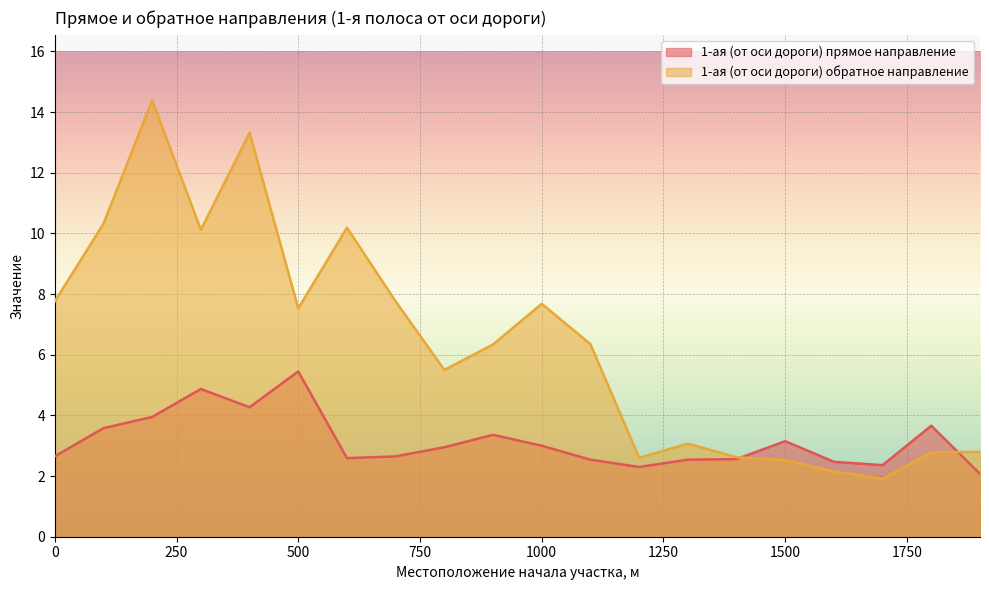

Reading left to right, list all the values displayed in this chart.

1-ая (от оси дороги) прямое направление: 0=2.6	100=3.6	200=4.0	300=4.9	400=4.3	500=5.5	600=2.6	700=2.6	800=3.0	900=3.4	1000=3.0	1100=2.5	1200=2.3	1300=2.5	1400=2.6	1500=3.1	1600=2.5	1700=2.4	1800=3.7	1900=2.1
1-ая (от оси дороги) обратное направление: 0=7.8	100=10.3	200=14.4	300=10.1	400=13.3	500=7.5	600=10.2	700=7.8	800=5.5	900=6.3	1000=7.7	1100=6.3	1200=2.6	1300=3.1	1400=2.6	1500=2.5	1600=2.1	1700=1.9	1800=2.8	1900=2.8